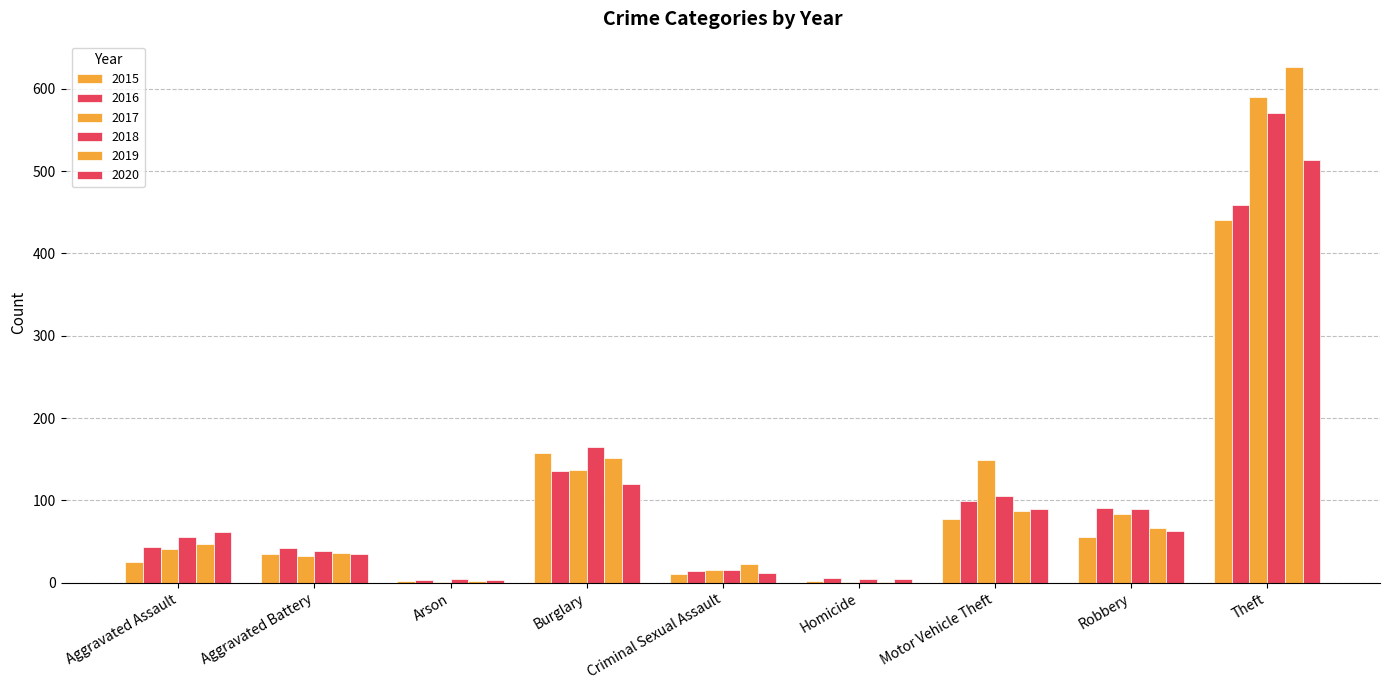

Rank the series by their maximum value, from highest to lowest.

2019, 2017, 2018, 2020, 2016, 2015